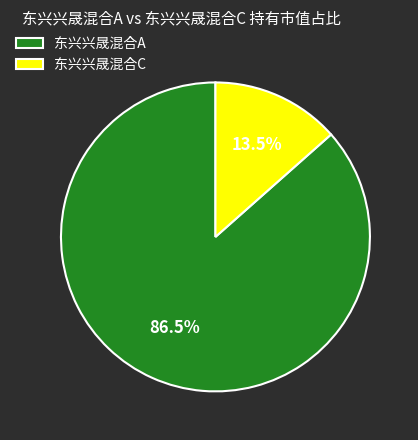

Count the number of slices in the pie.

2